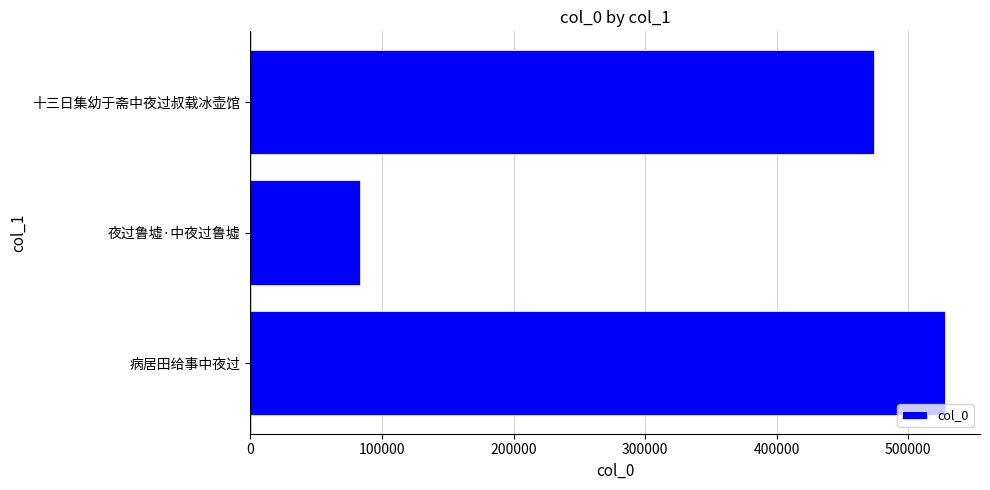

Rank the categories by value from highest to lowest.

病居田给事中夜过, 十三日集幼于斋中夜过叔载冰壶馆, 夜过鲁墟·中夜过鲁墟